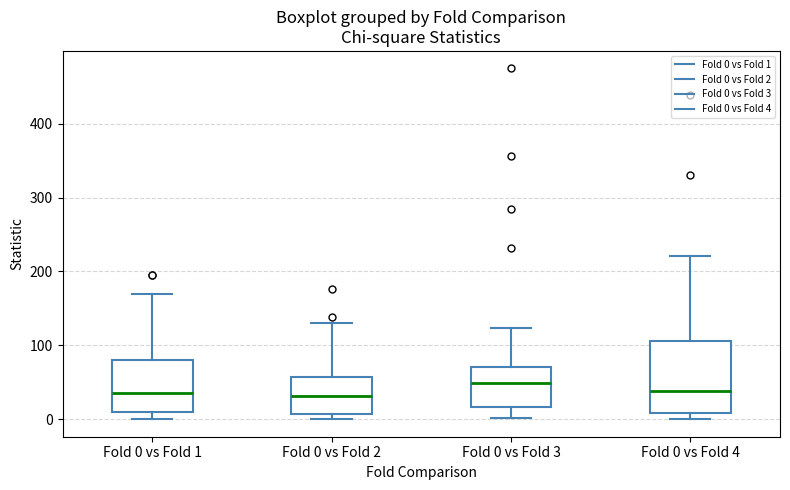

Which box is the tallest, from its lower edge to its upper edge?

Fold 0 vs Fold 4